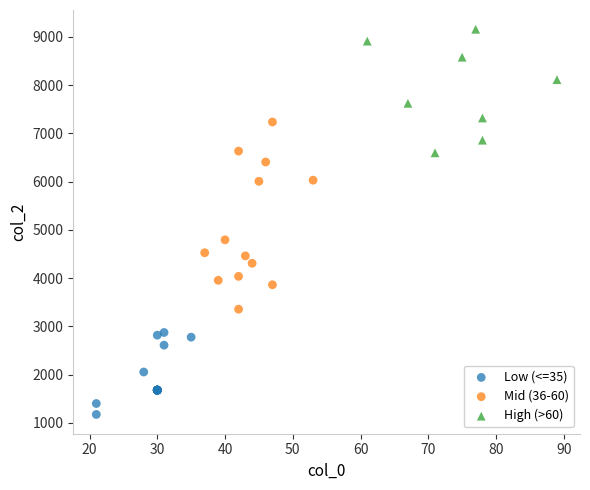

Which series contains the highest Y value?

High (>60)